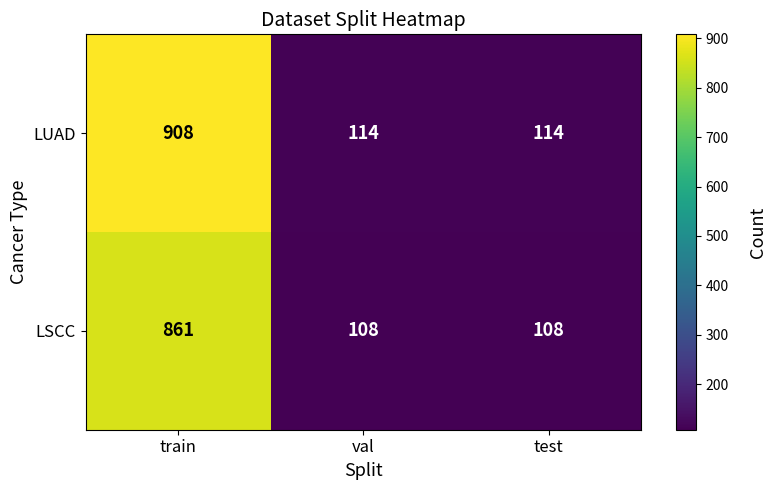

What is the average value of the LUAD series?

379